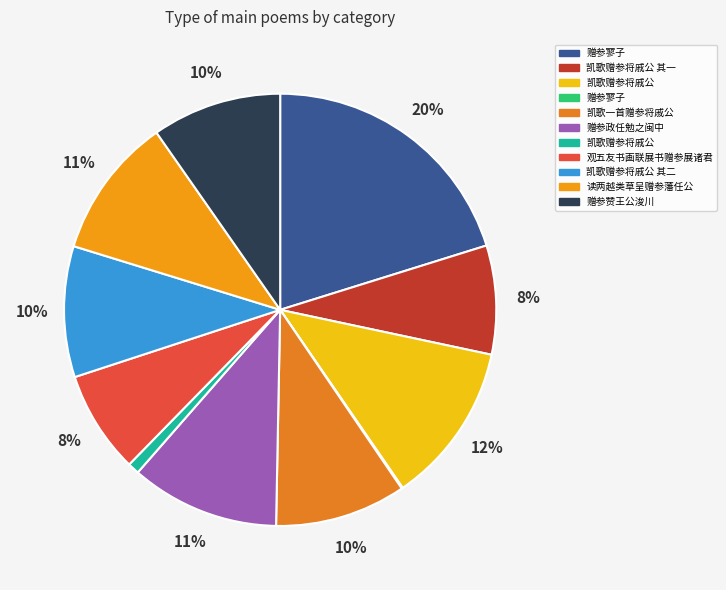

How many segments does this pie chart have?

11